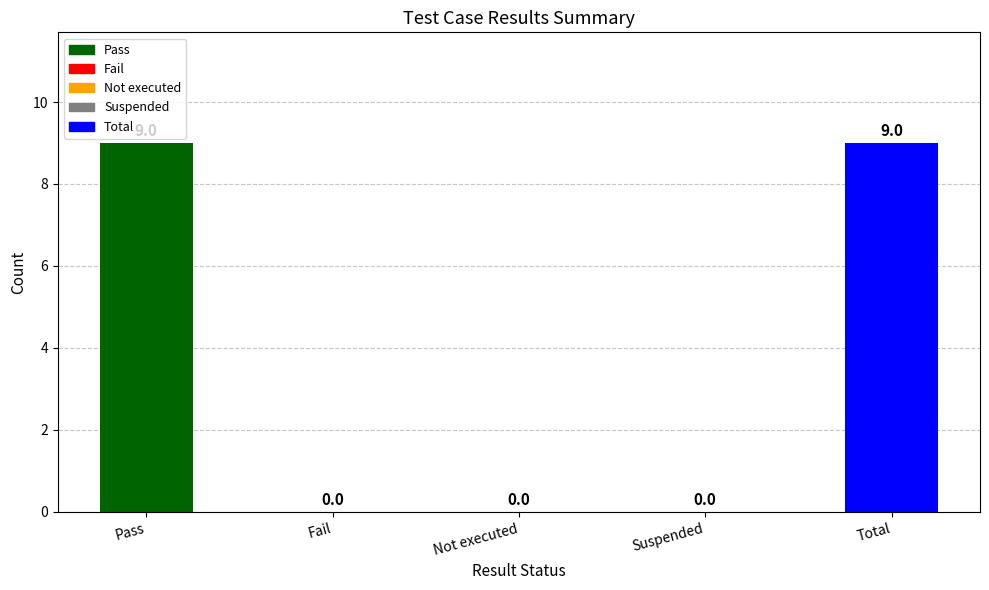

True or false: the data shows 0 at Suspended.

True